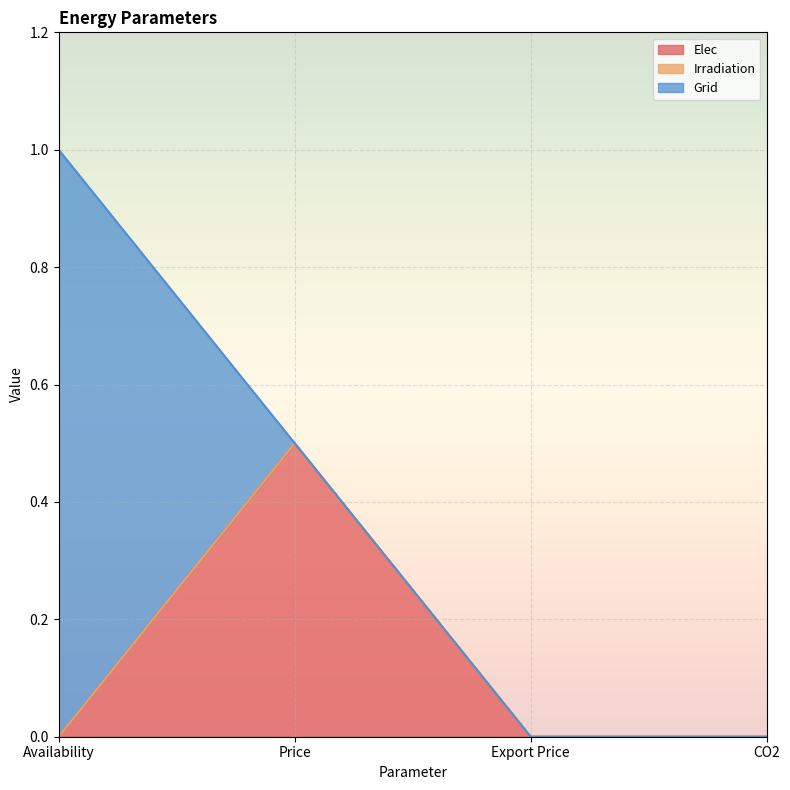

How many lines are shown in the chart?

3